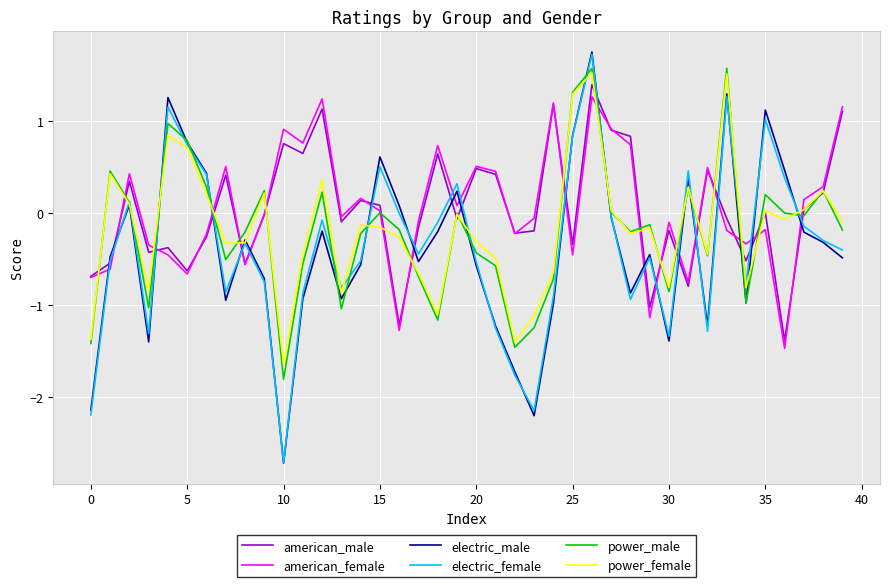

What is the smallest value displayed?

-2.7